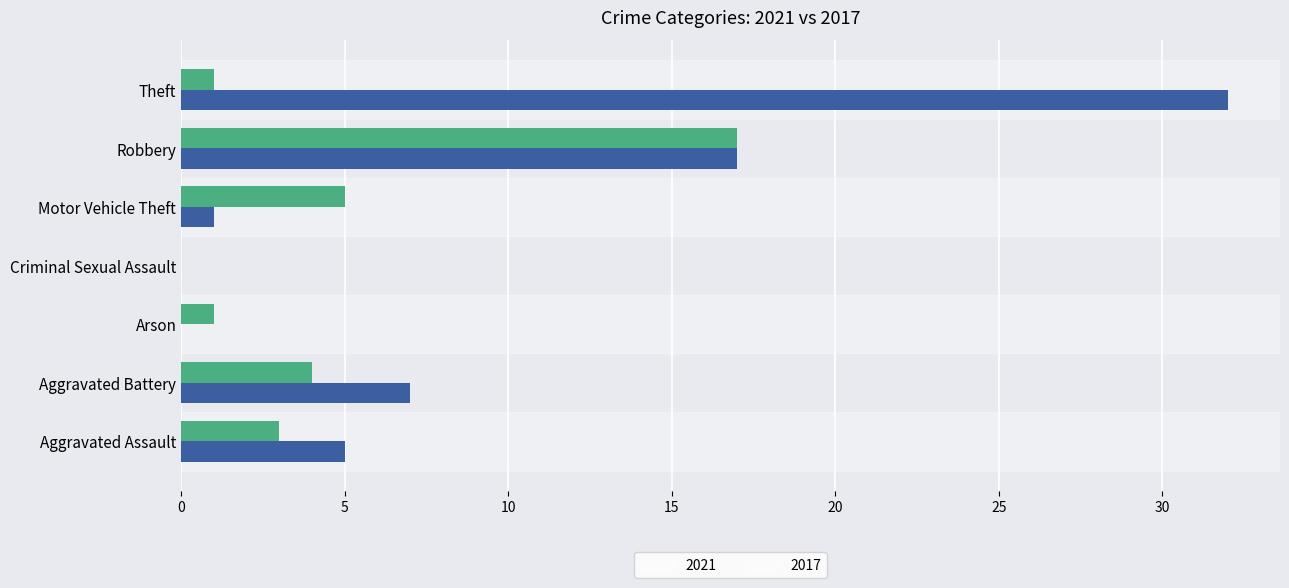

At which label is 2021 closest to 8?

Motor Vehicle Theft